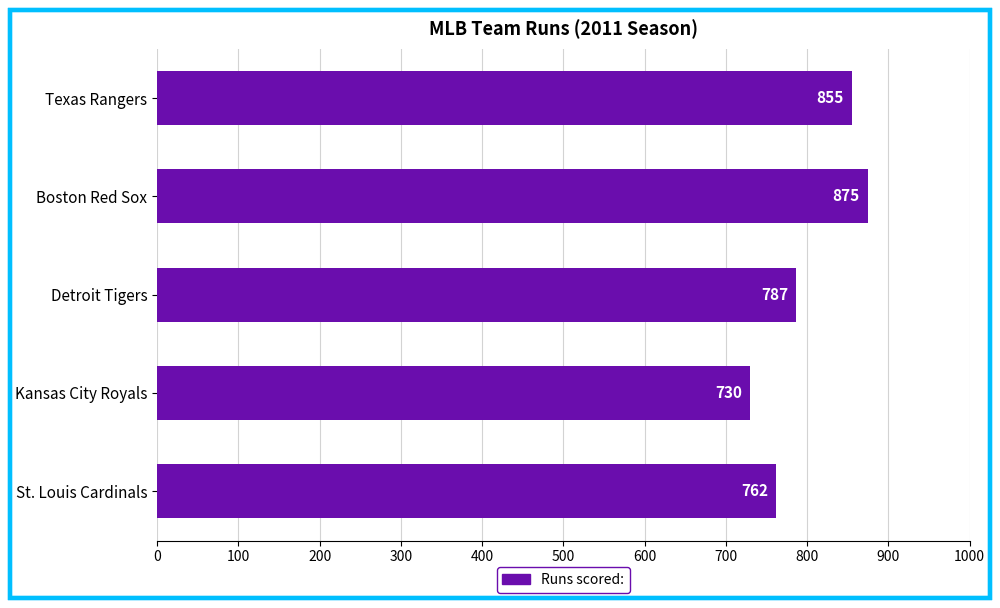

Count the values in the range 762 to 855.

3